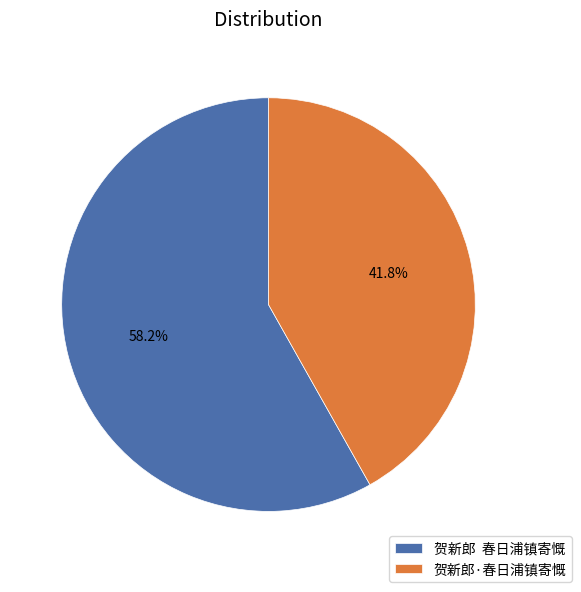

What portion of the pie excludes 贺新郎·春日浦镇寄慨?

58.2%